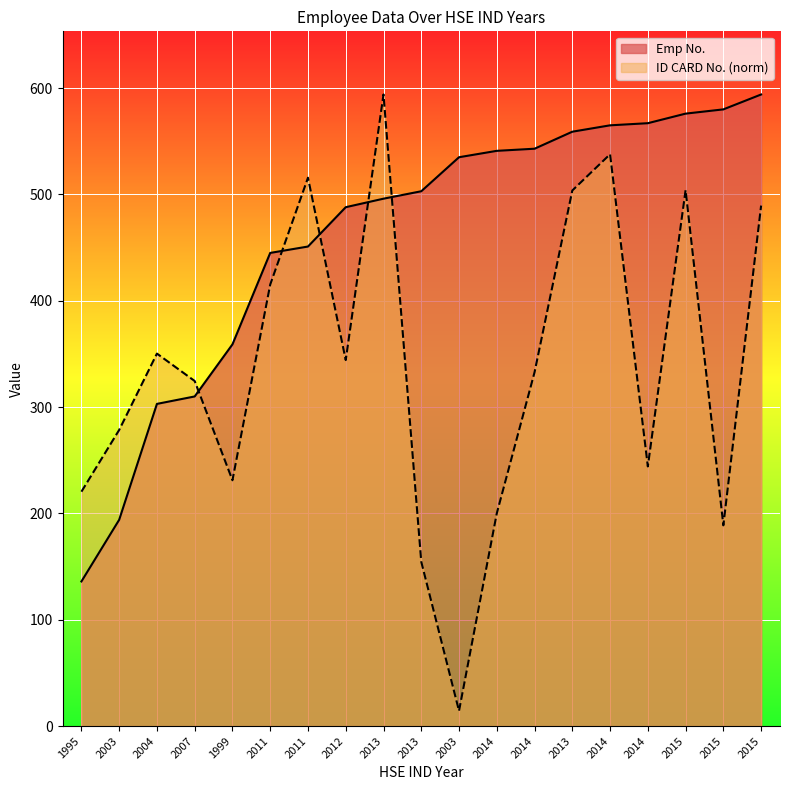

Between 1995 and 2014, which is larger?

2014